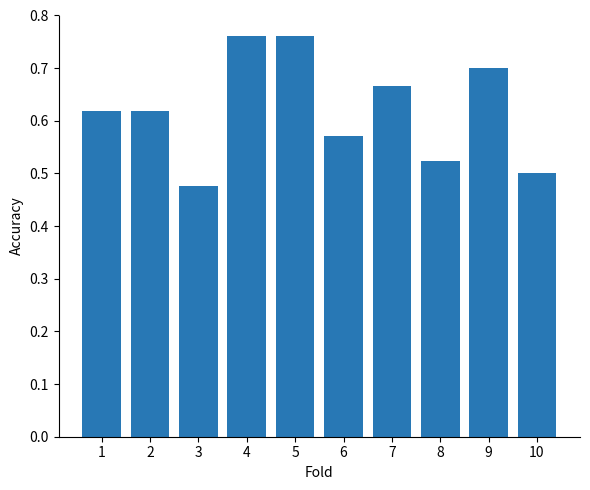

Between 8 and 6, which is larger?

6